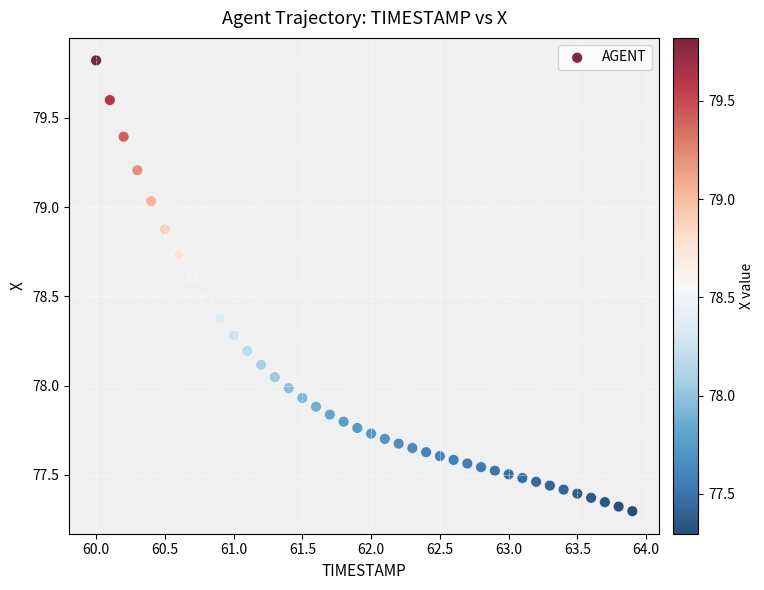

What is the range of X values (max minus min)?

3.9